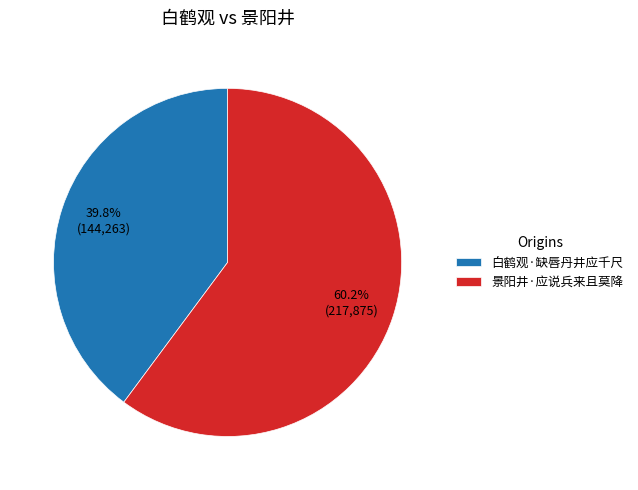

To the nearest percent, what is the combined percentage of 白鹤观·缺唇丹井应千尺 and 景阳井·应说兵来且莫降?

100%